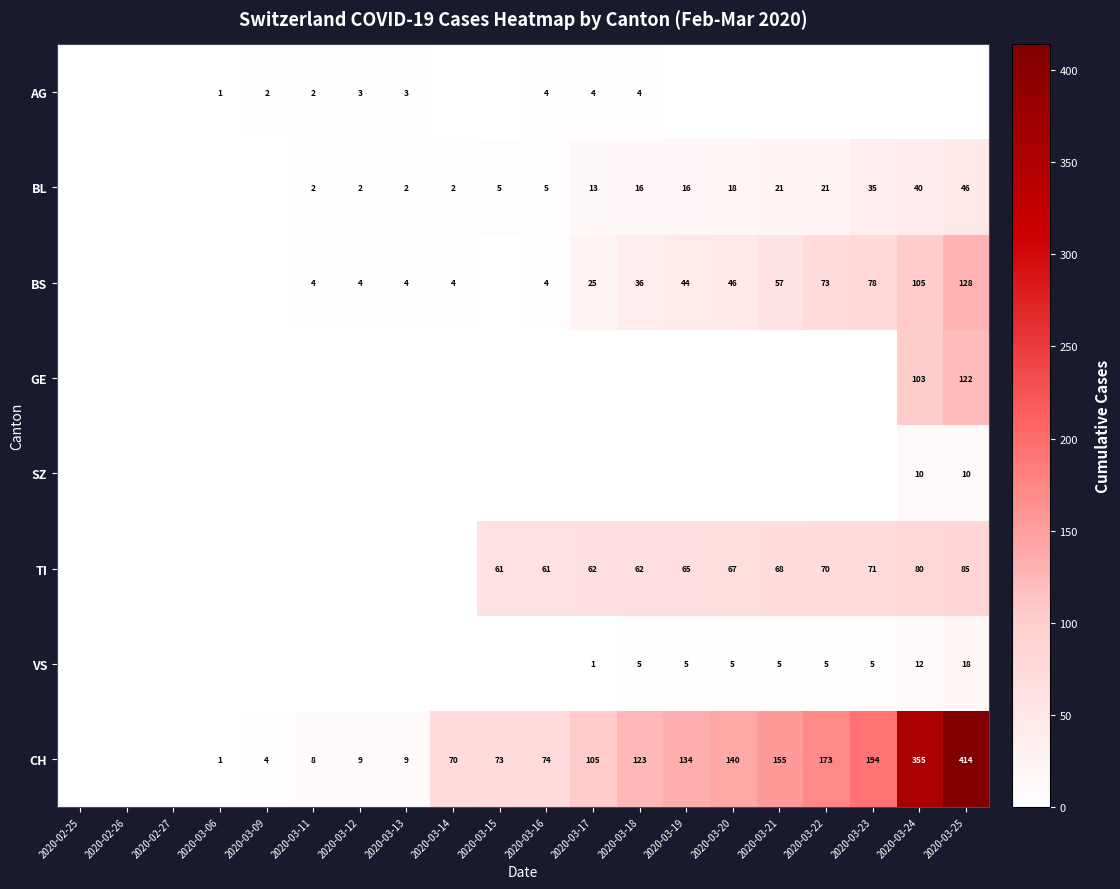

The value of CH at 2020-03-09 is 1. True or false?

False